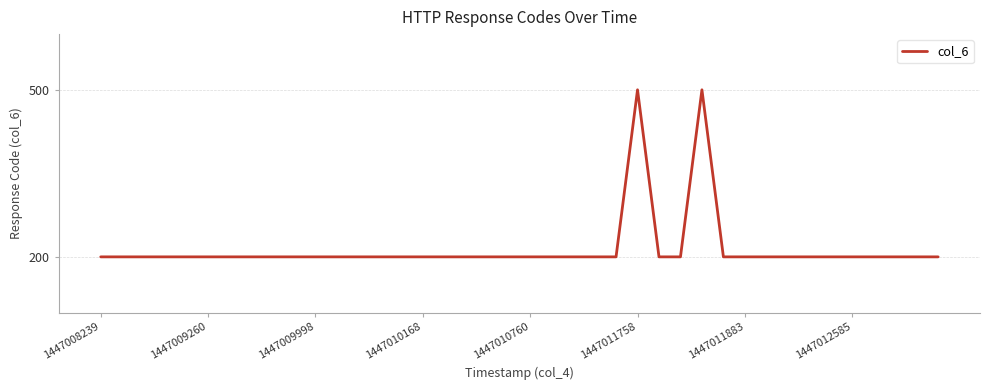

What is the greatest value displayed?

500